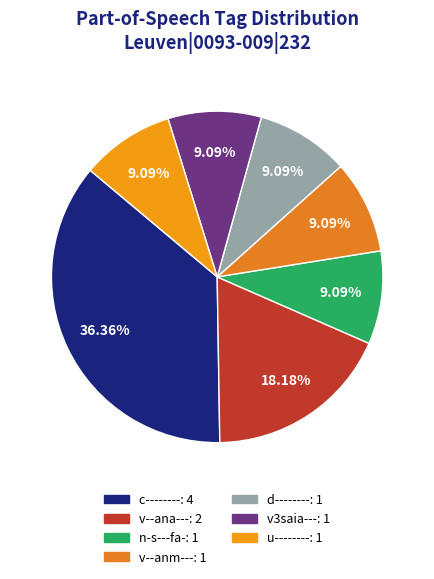

Which category has the smallest portion of the pie?

n-s---fa-